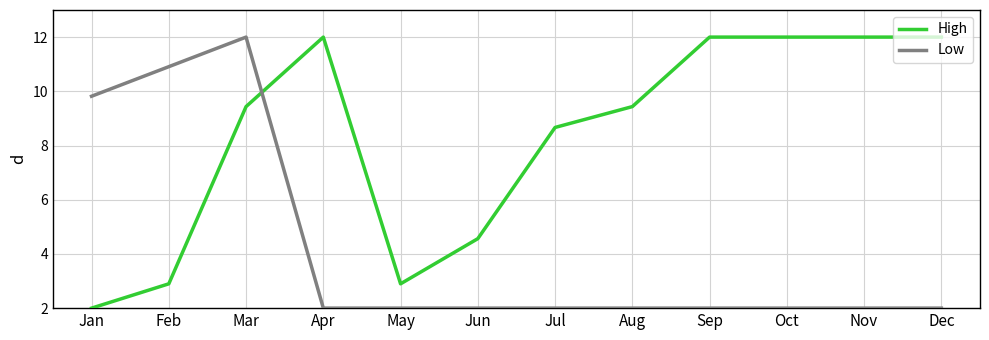

Rank the series at Jan from highest to lowest value.

Low, High